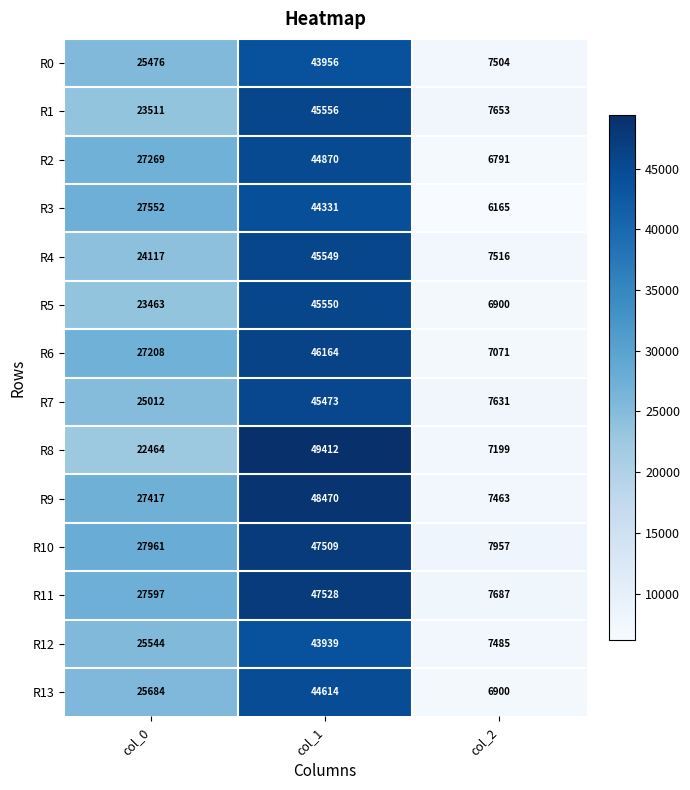

What is the sum of the R1 values at col_0 and col_1?

69067